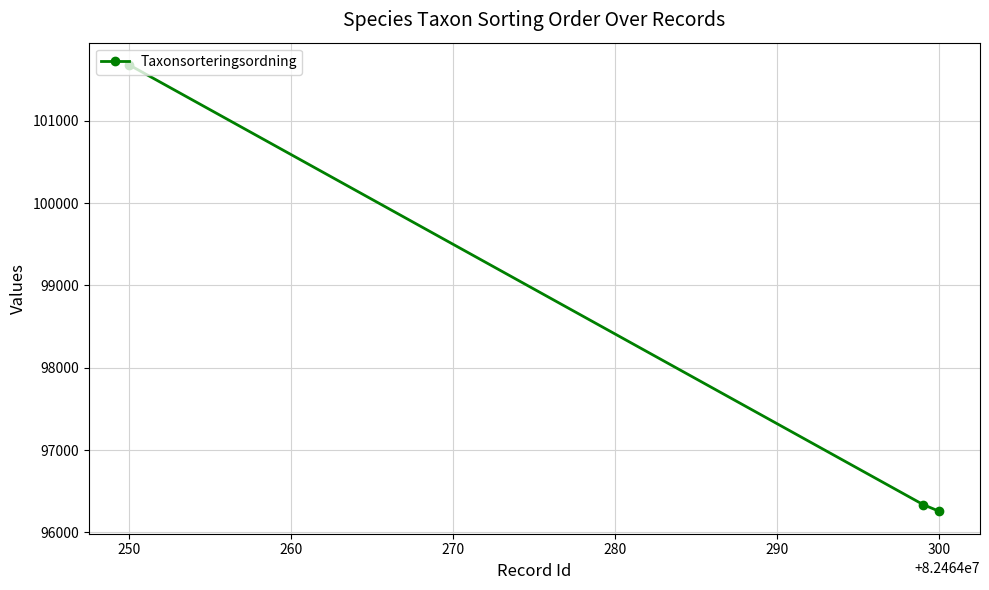

What is the difference between the maximum and second lowest values?

5344